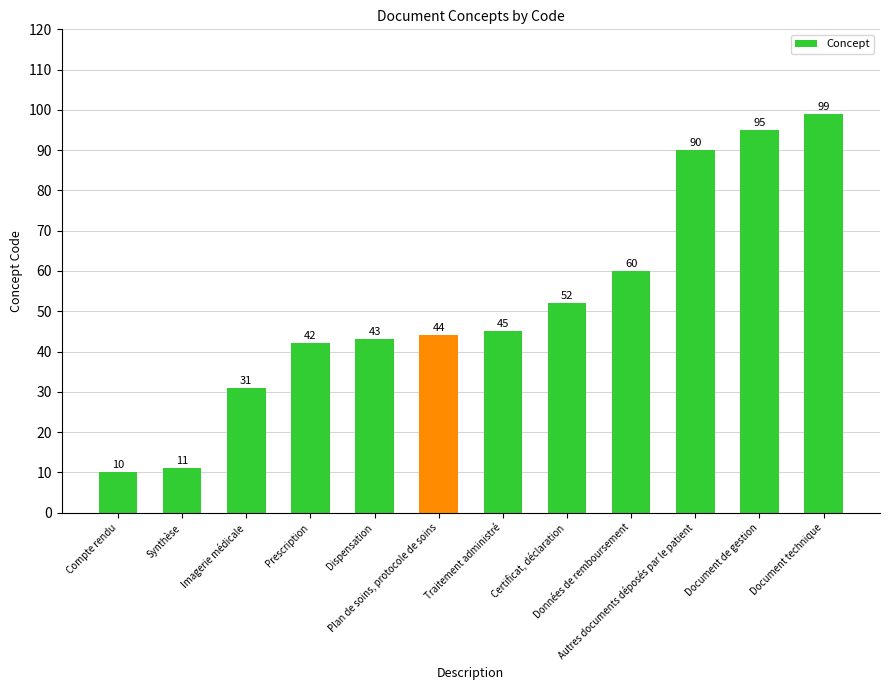

Does the chart contain any negative values?

No